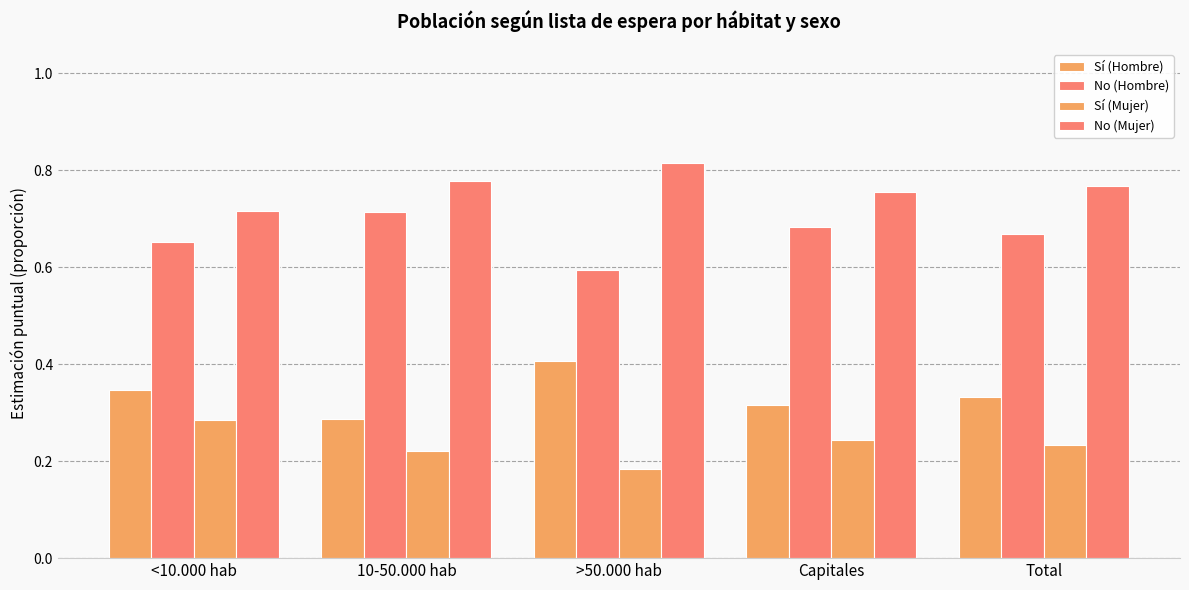

Is it true that Sí (Hombre) equals 0.3 at Total?

True